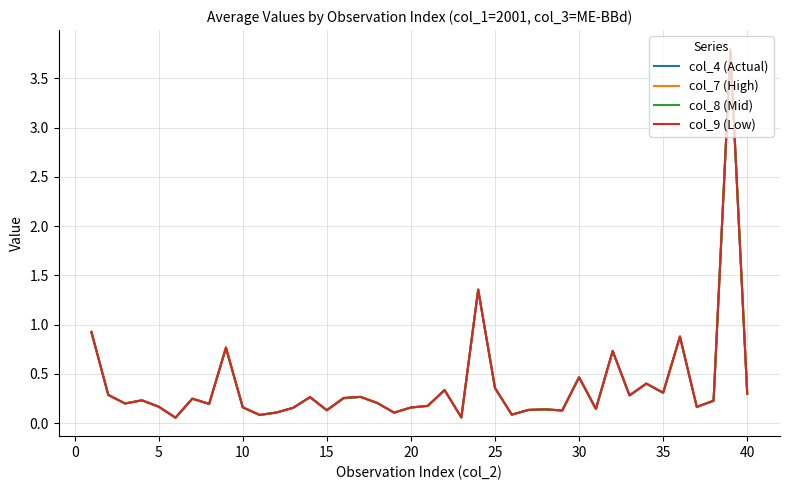

What is the greatest value displayed?

3.8